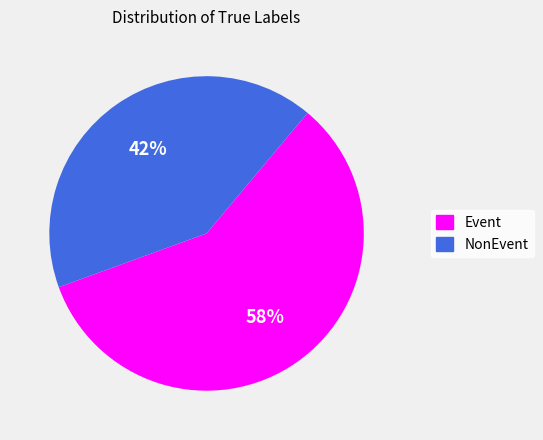

To the nearest percent, what is the average slice percentage?

50%